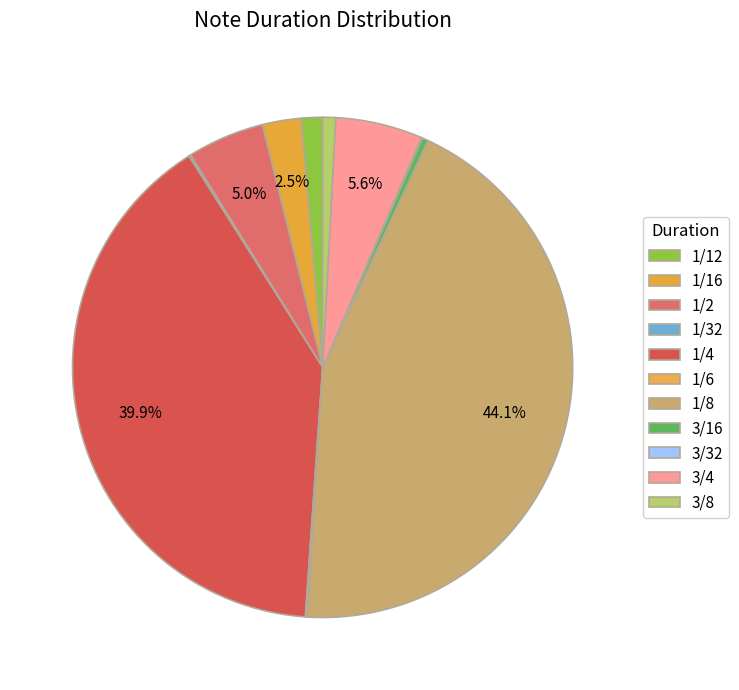

Rank the categories by value from lowest to highest.

3/32, 1/32, 1/6, 3/16, 3/8, 1/12, 1/16, 1/2, 3/4, 1/4, 1/8